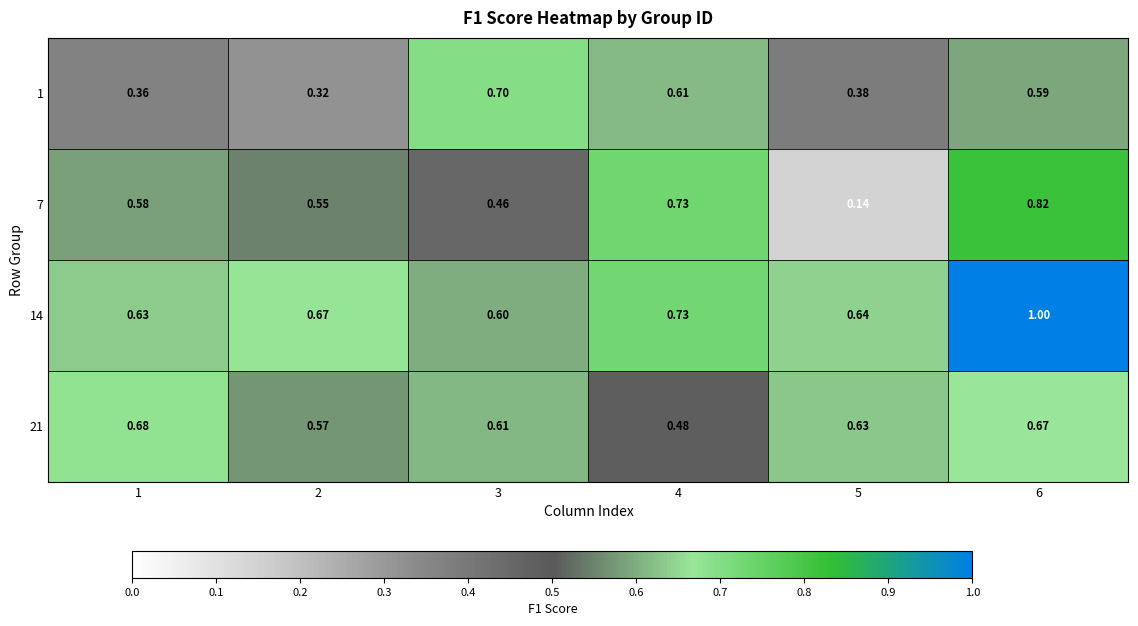

Is the value of 7 at 4 greater than the value of 1 at 5?

Yes